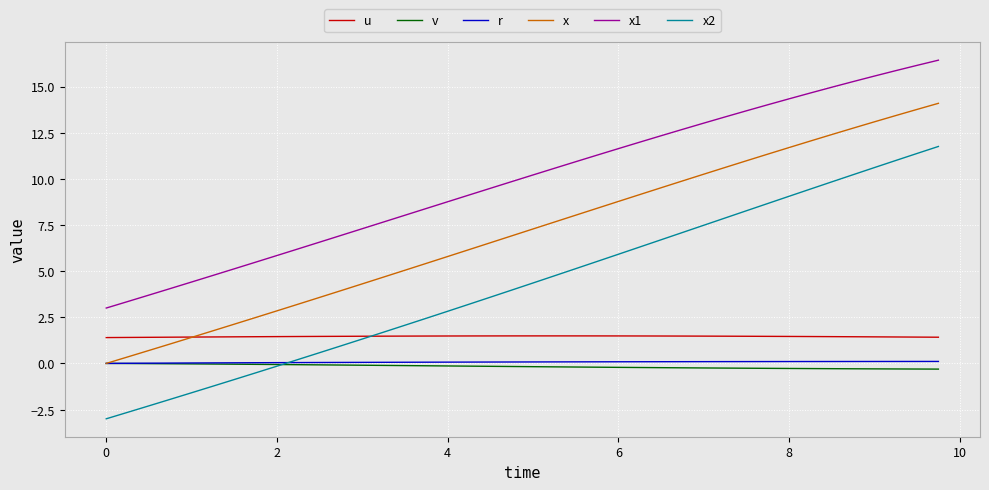

What are all the series names shown in the legend?

u, v, r, x, x1, x2